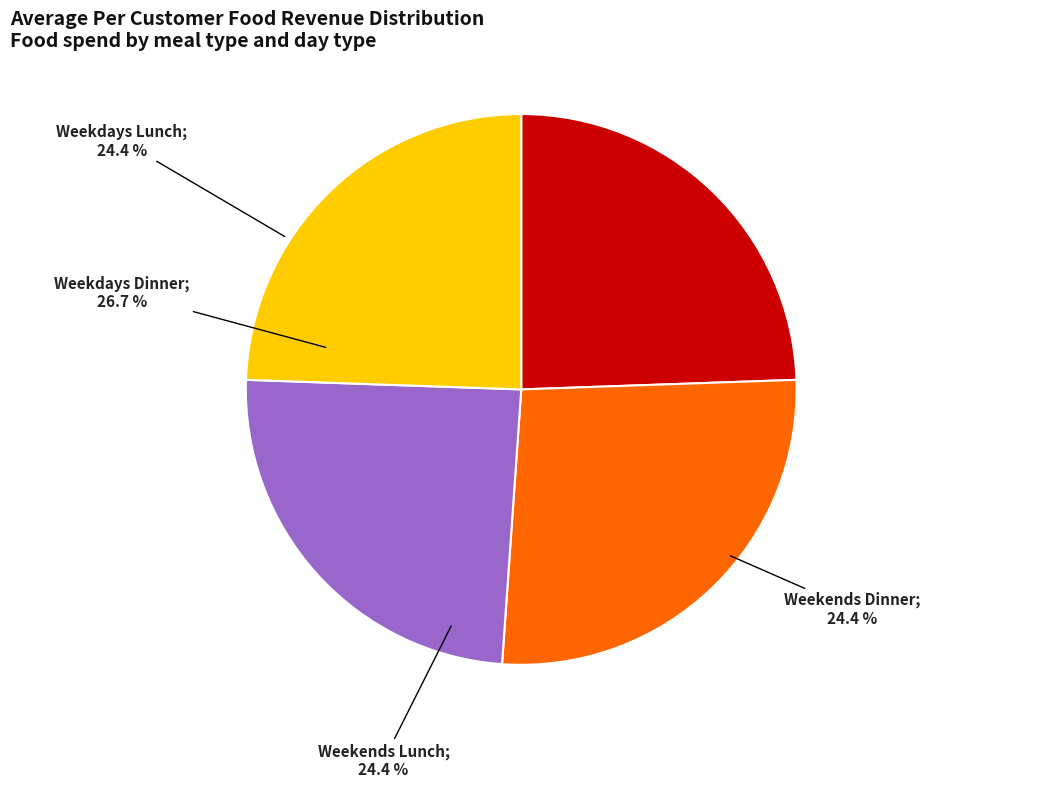

What percentage is the Weekends Dinner slice, to the nearest percent?

24%